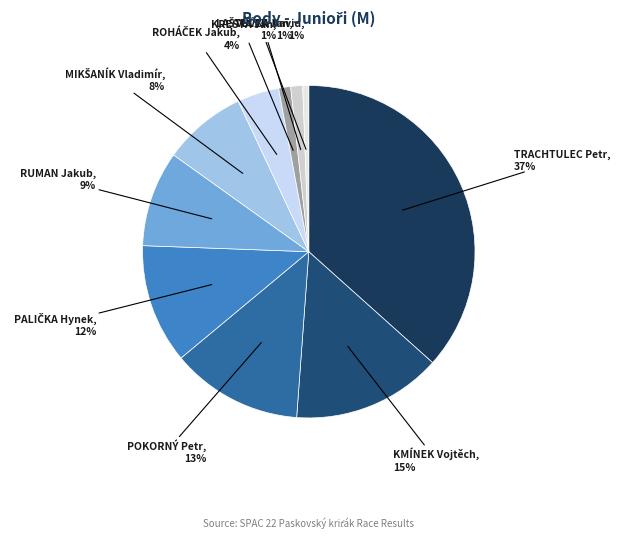

How many segments does this pie chart have?

10